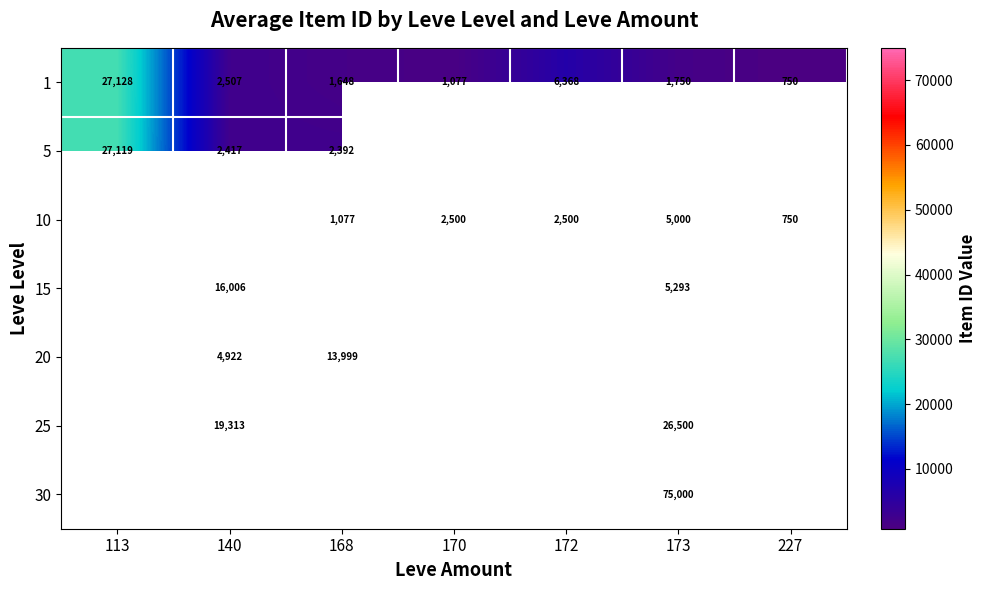

Where is 1 nearest to the value 13939?

172